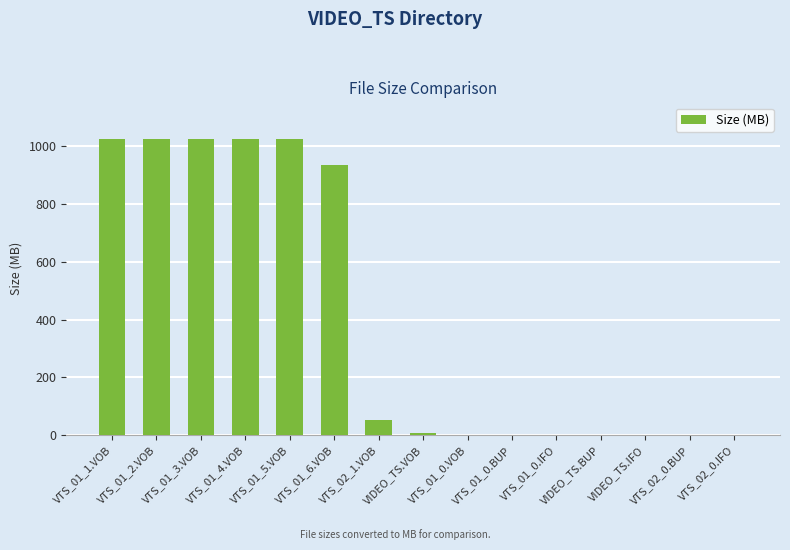

What is the greatest value displayed?

1024.0